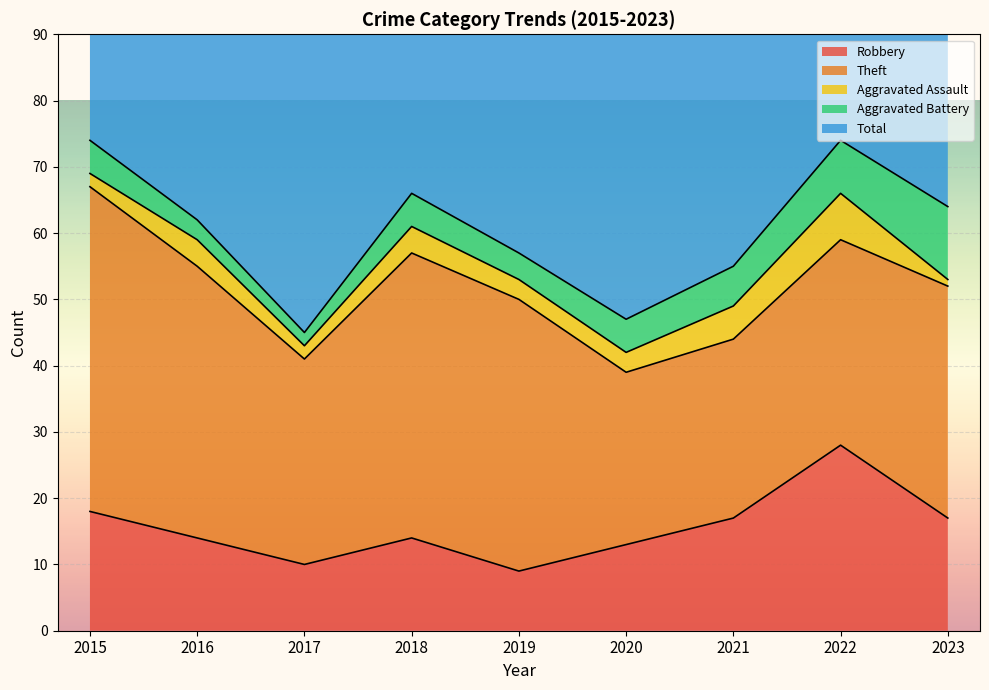

The value of Aggravated Battery at 2016 is 3. True or false?

True